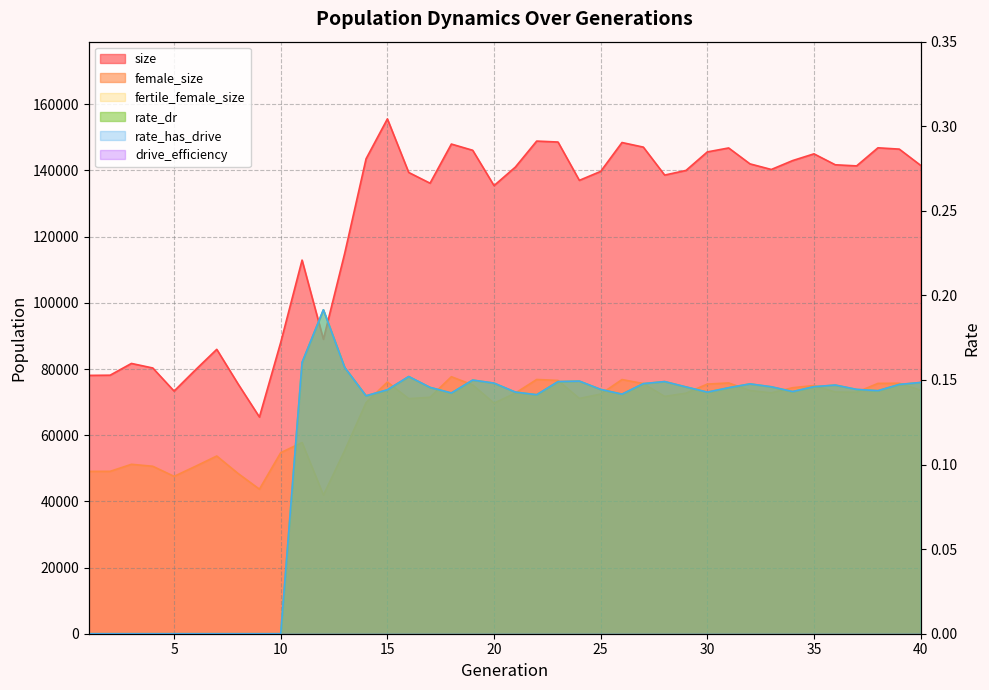

Between 2 and 28, which is larger?

28